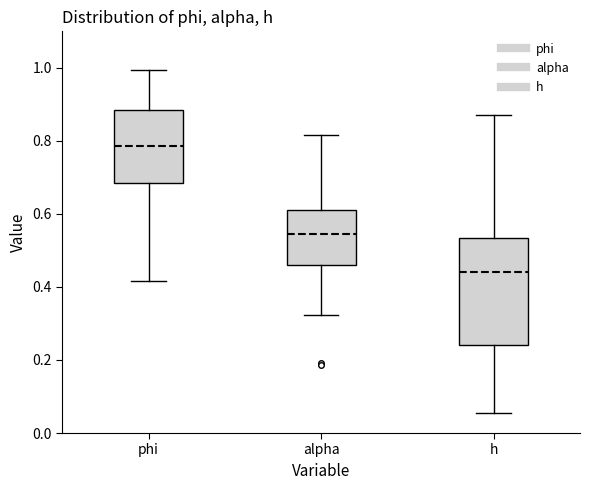

Which box's median line is the lowest?

h